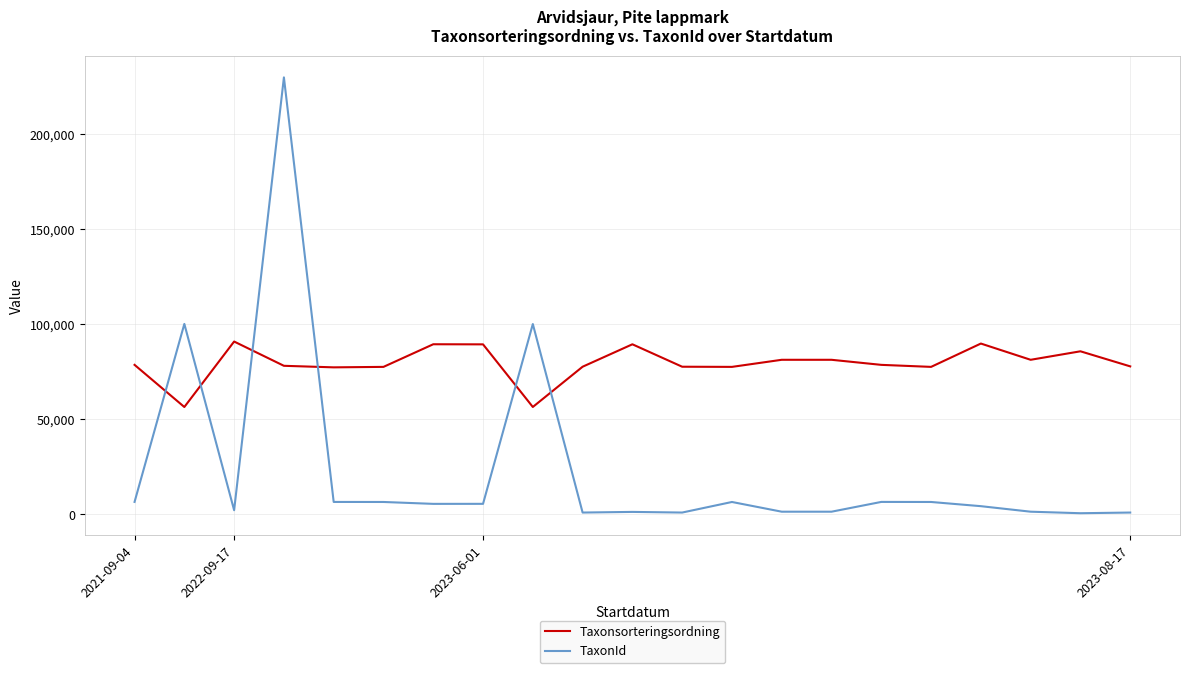

In TaxonId, how many points are higher than both neighbors (excluding endpoints)?

6